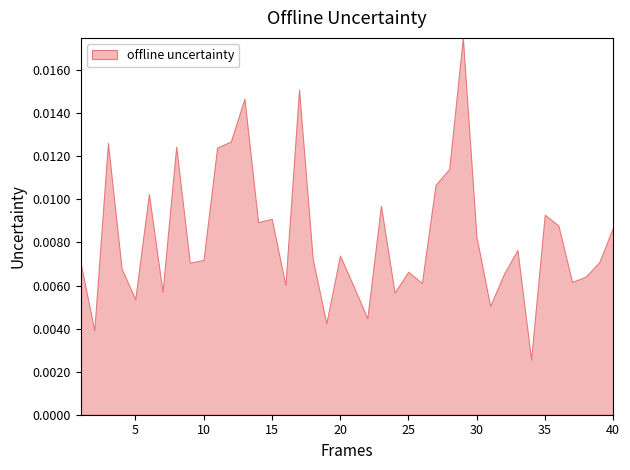

Does the chart have visible grid lines?

No